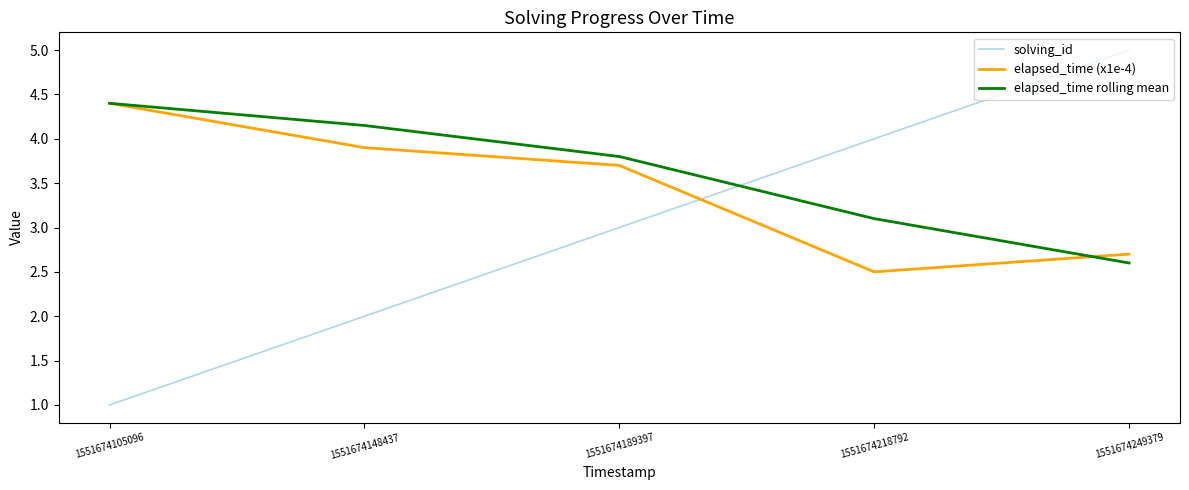

How many lines are shown in the chart?

3